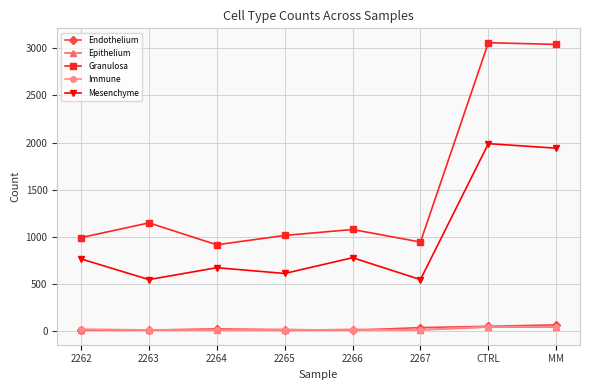

Does the chart display data point markers on the line(s)?

Yes